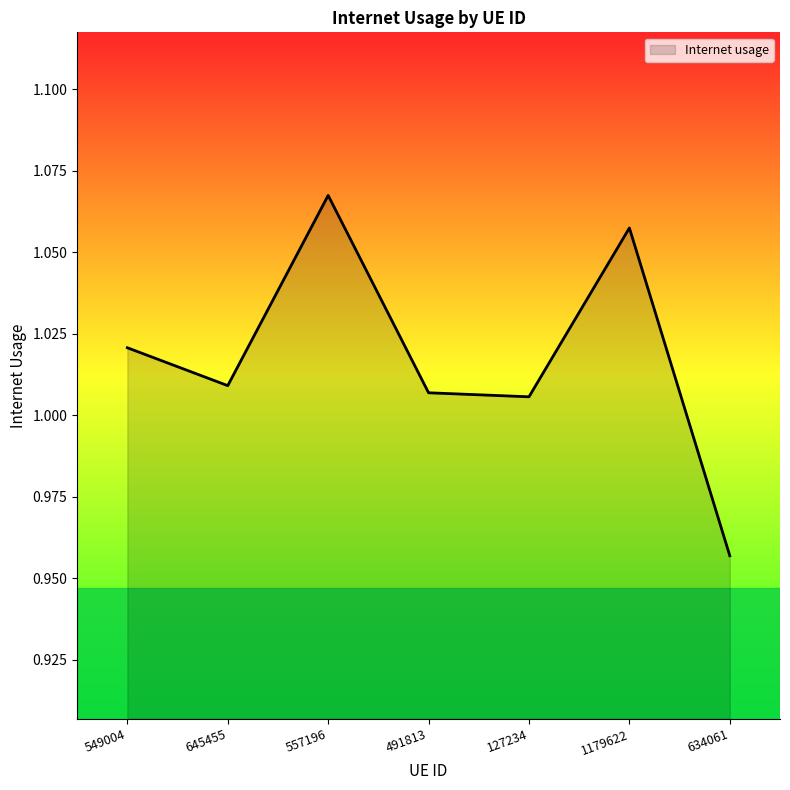

What position from the right is 127234?

3